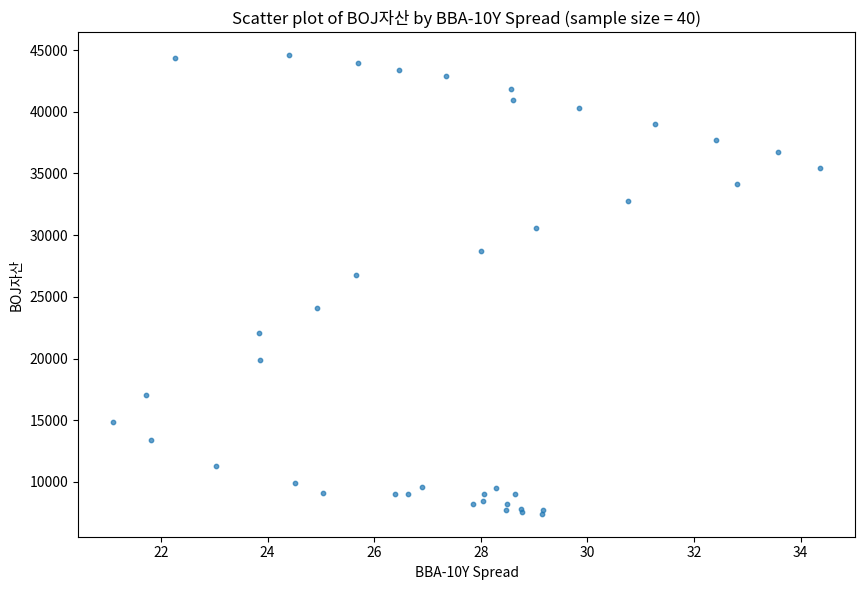

What Y value in the scatter plot is closest to 26000?

26740.2